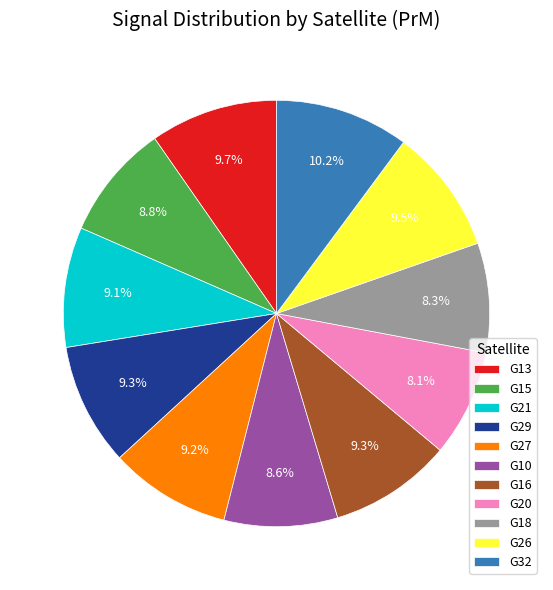

True or false: G29 accounts for 9% of the total.

True